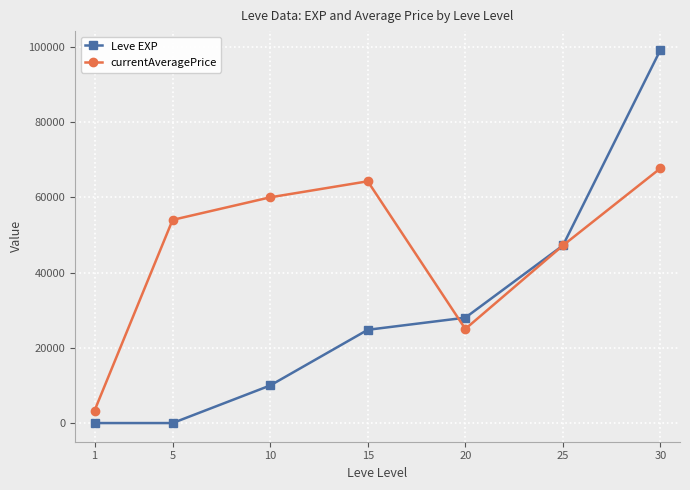

What is the spread (max minus min) of values at 30?

31490.0